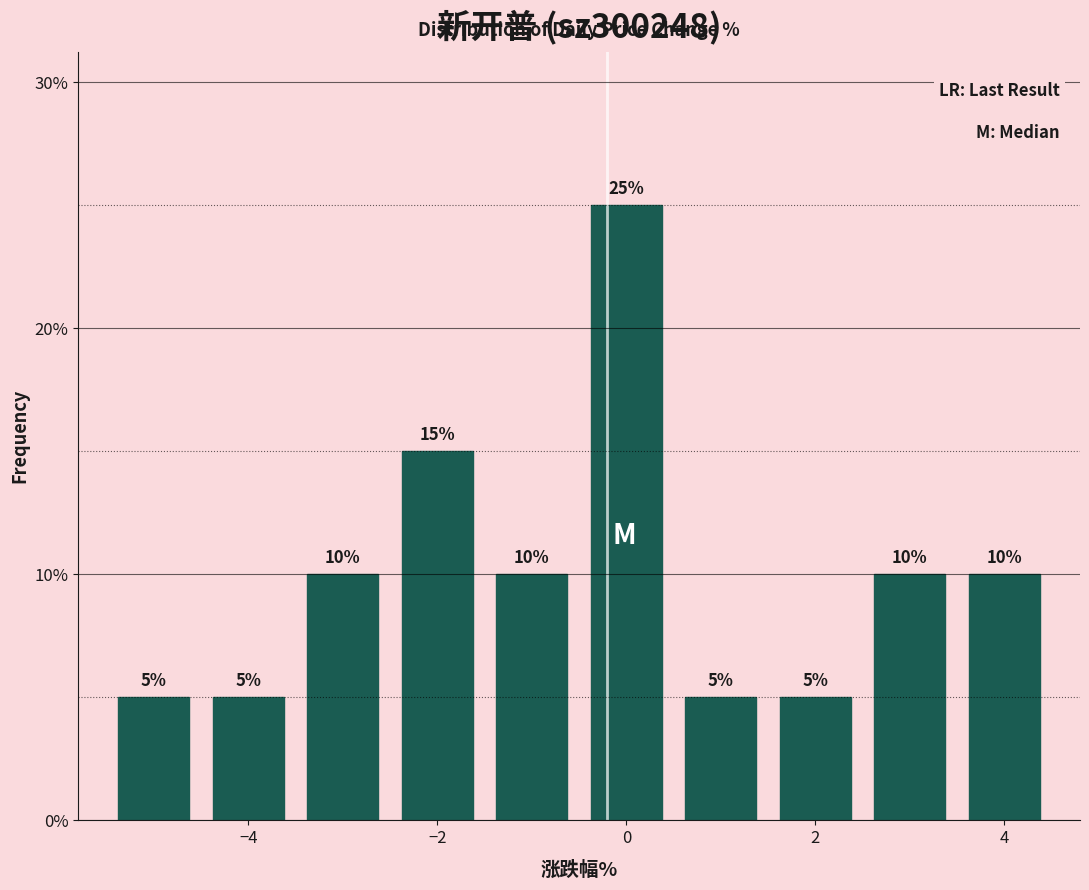

Over which range of the x-axis is the bar tallest?

-0.5 to 0.5